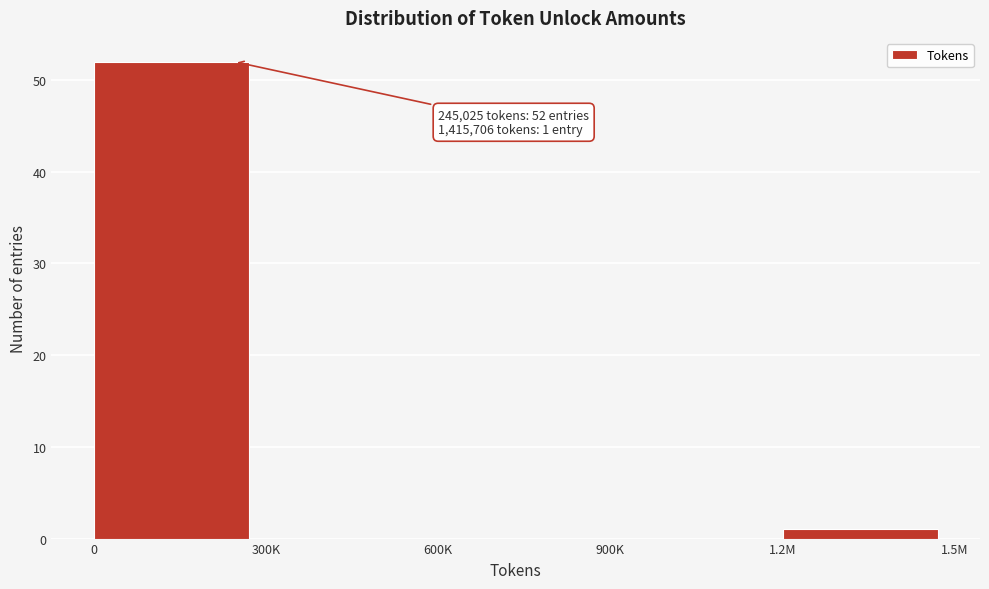

Reading left to right, transcribe all the data shown in this chart.

0=52	300K=0	600K=0	900K=0	1.2M=1